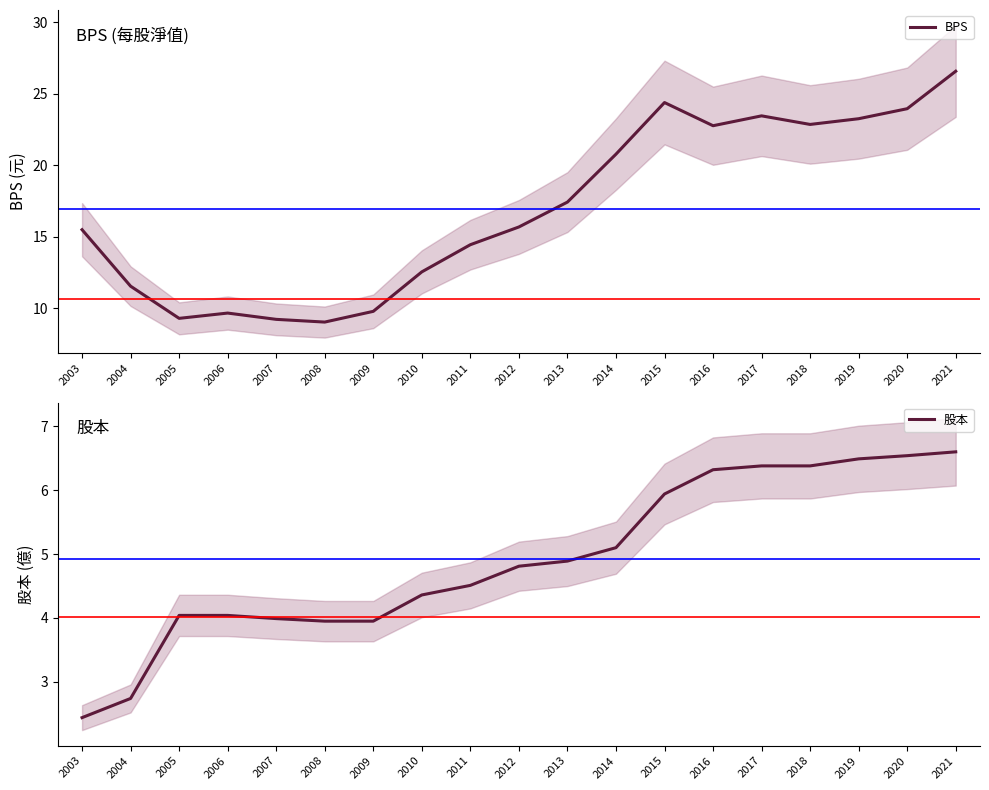

Read the BPS value at 2010.

12.6